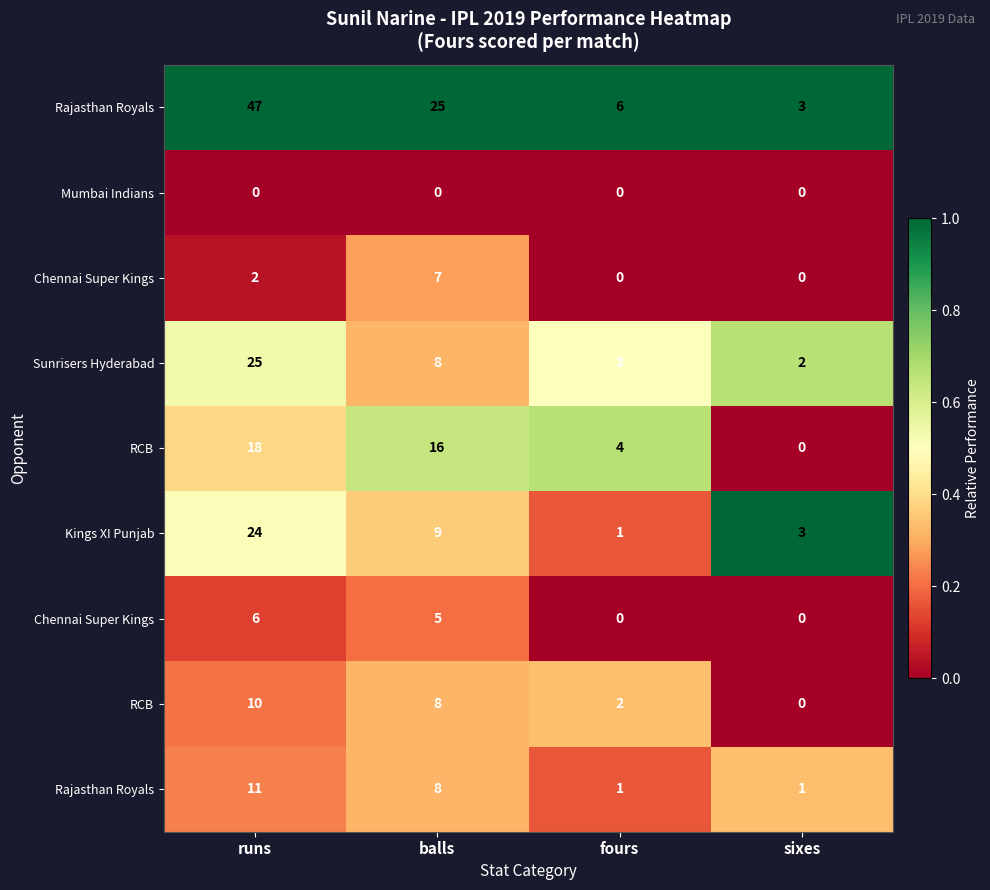

How many categories are shown in the chart?

4